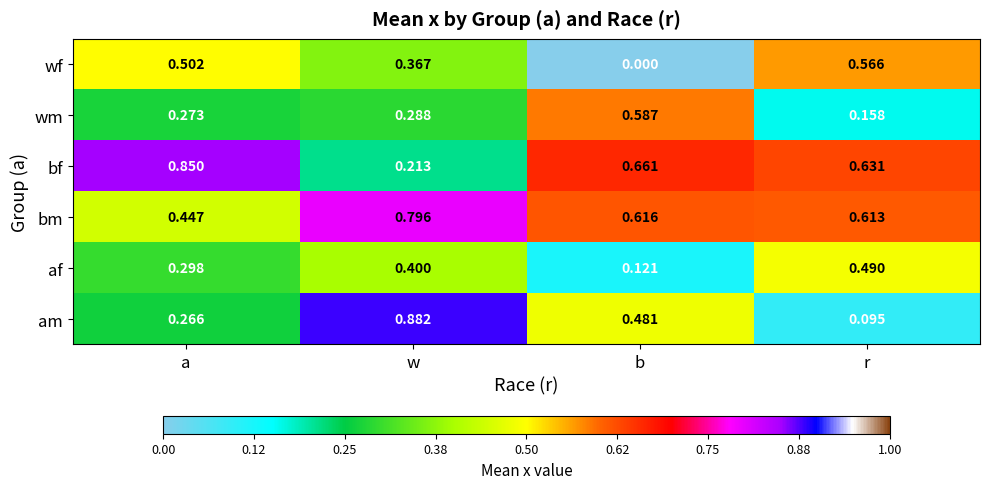

Which series changed the most between w and r?

am